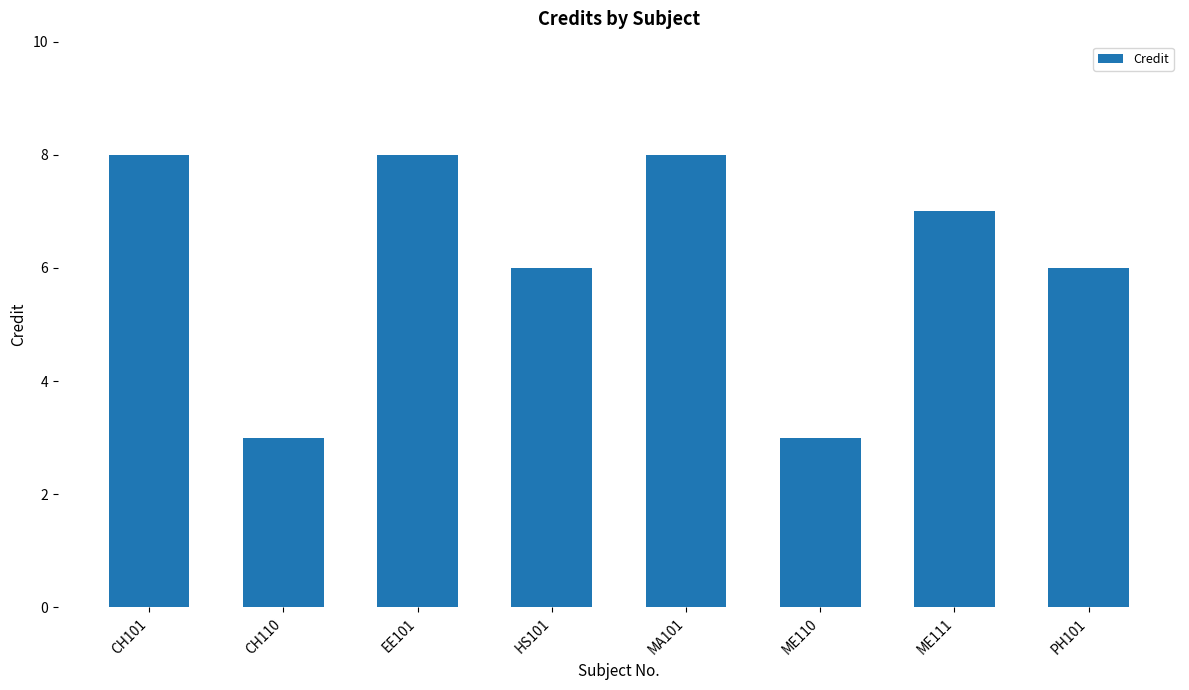

Reading left to right, extract all data points from this chart.

CH101=8	CH110=3	EE101=8	HS101=6	MA101=8	ME110=3	ME111=7	PH101=6